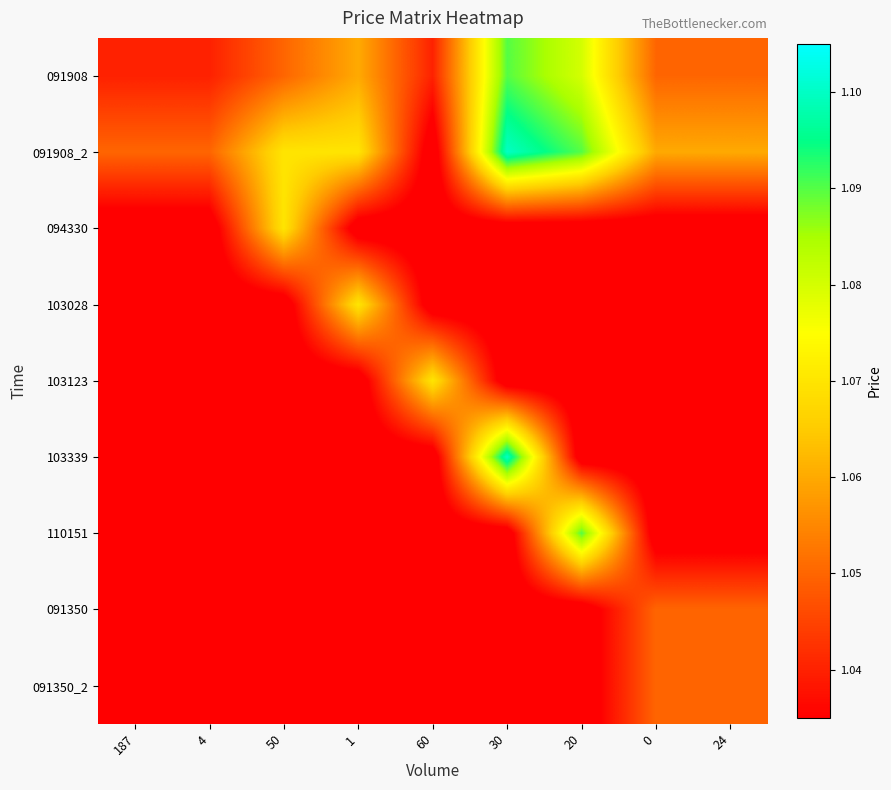

Rank the series at 30 from highest to lowest value.

091908_2, 103339, 091908, 094330, 103028, 103123, 110151, 091350, 091350_2